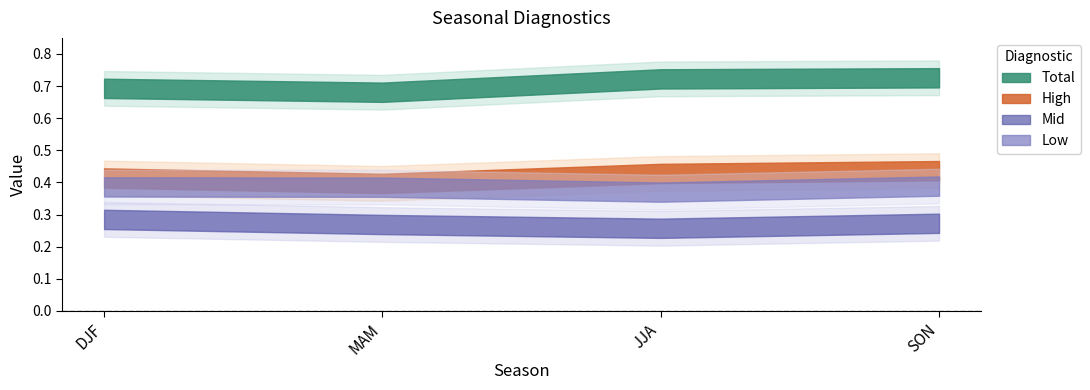

Reading left to right, extract all data points from this chart.

Total: 0.7	0.7	0.7	0.7
High: 0.4	0.4	0.4	0.4
Mid: 0.3	0.3	0.3	0.3
Low: 0.4	0.4	0.4	0.4